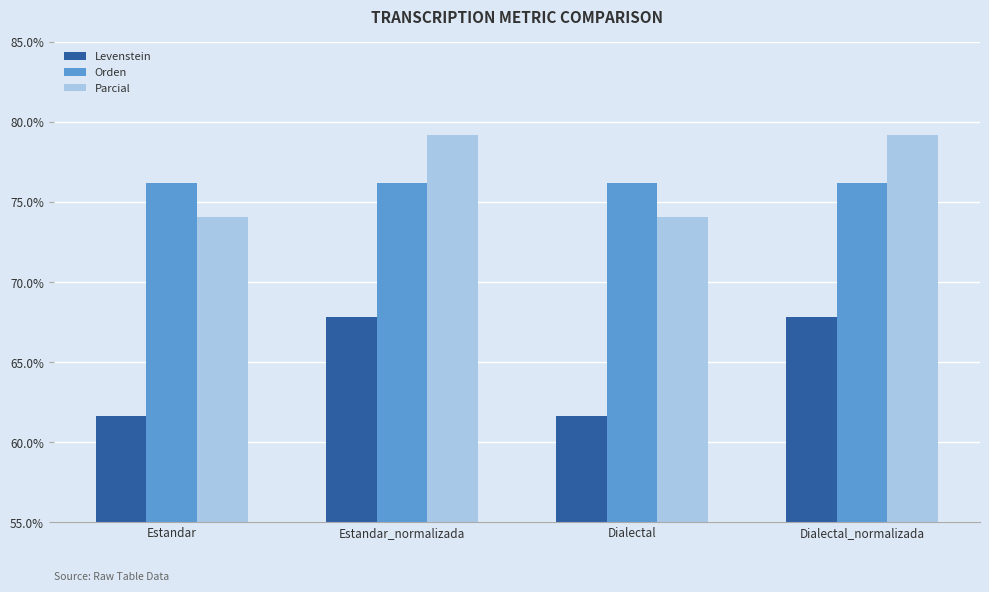

What is the lowest value of the Levenstein series?

61.7